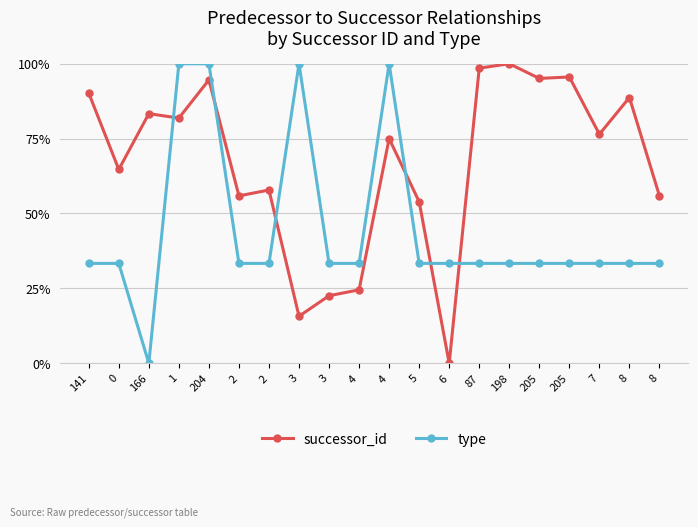

True or false: successor_id has a value of 0.5 at 5.

True